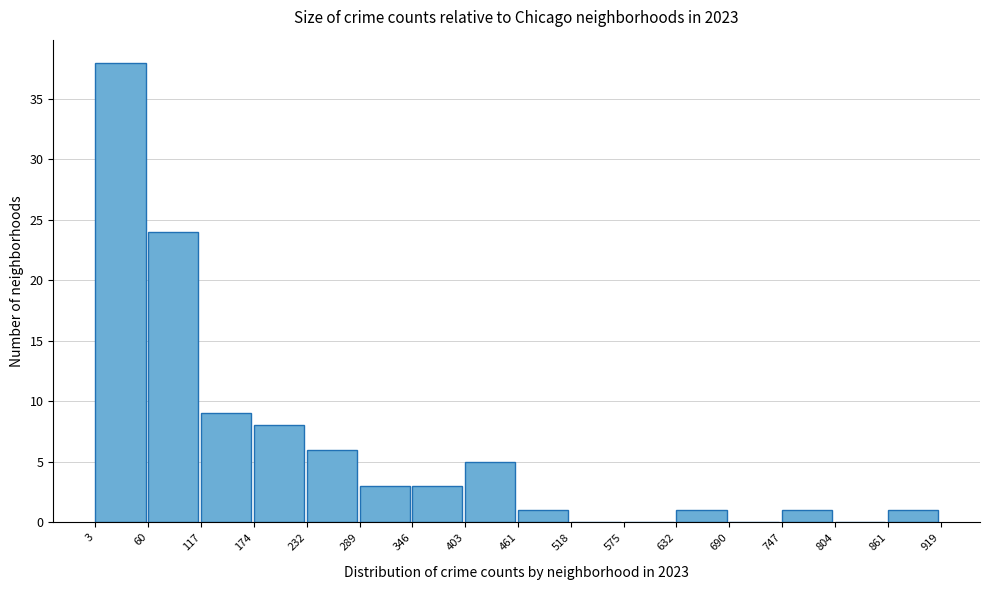

Reading left to right, list every bar in this chart as the range it spans on the x-axis followed by its height. The values are not printed on the chart, so give them approximately, as read against the axis.

3 to 60: 38
60 to 117: 24
117 to 174: 9
174 to 232: 8
232 to 289: 6
289 to 346: 3
346 to 403: 3
403 to 461: 5
461 to 518: 1
518 to 575: 0
575 to 632: 0
632 to 690: 1
690 to 747: 0
747 to 804: 1
804 to 861: 0
861 to 919: 1